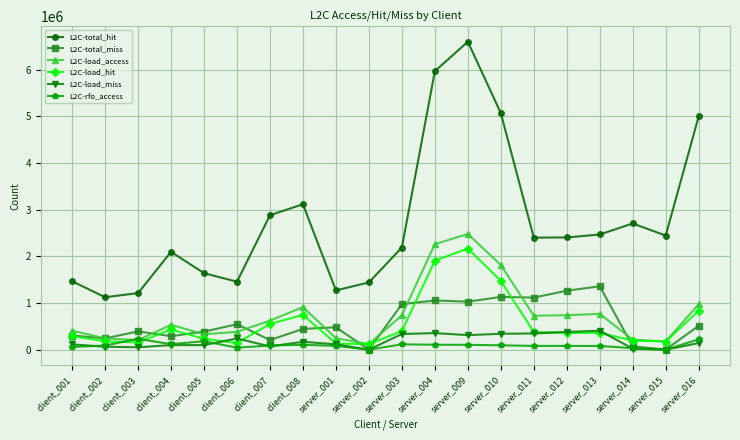

What is the minimum value for L2C-rfo_access?

94